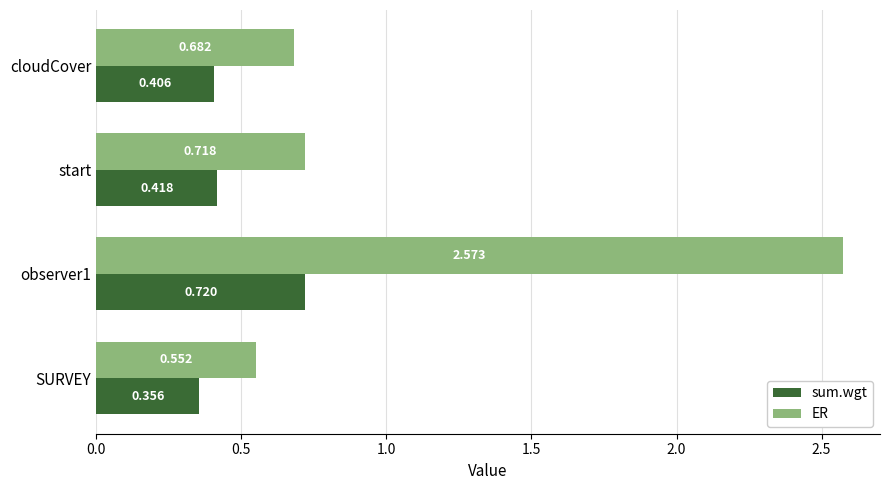

What are all the series names shown in the legend?

sum.wgt, ER